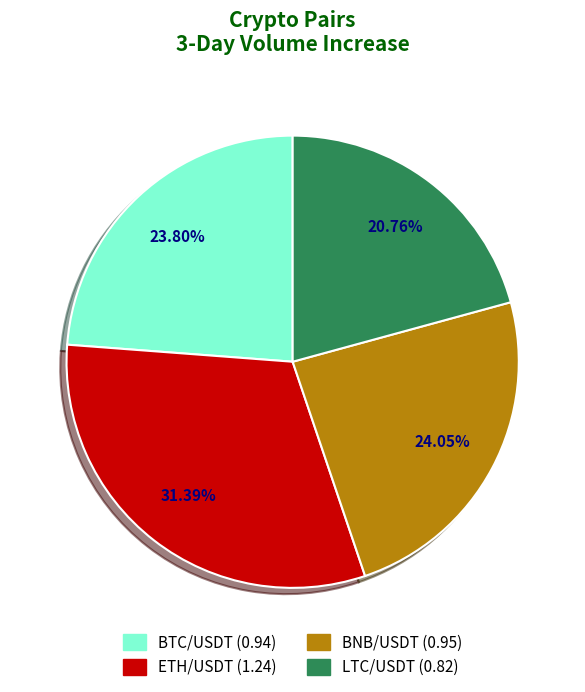

How many slices are in this pie chart?

4